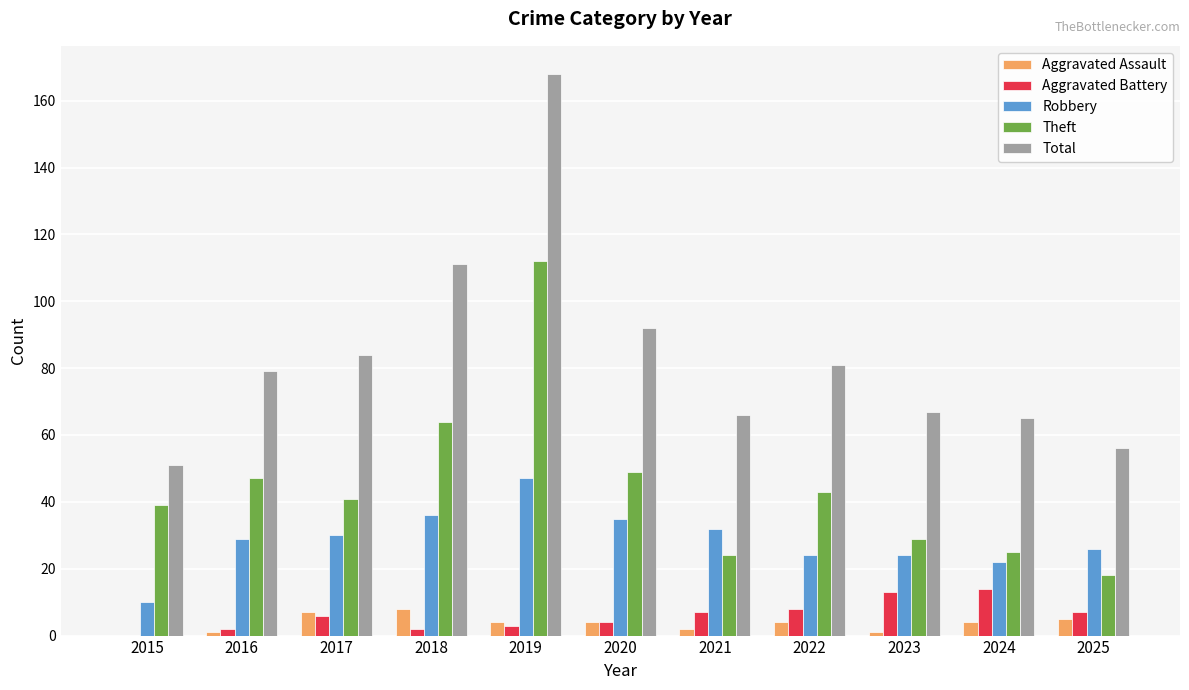

The Aggravated Battery series shows 25 at 2024. True or false?

False